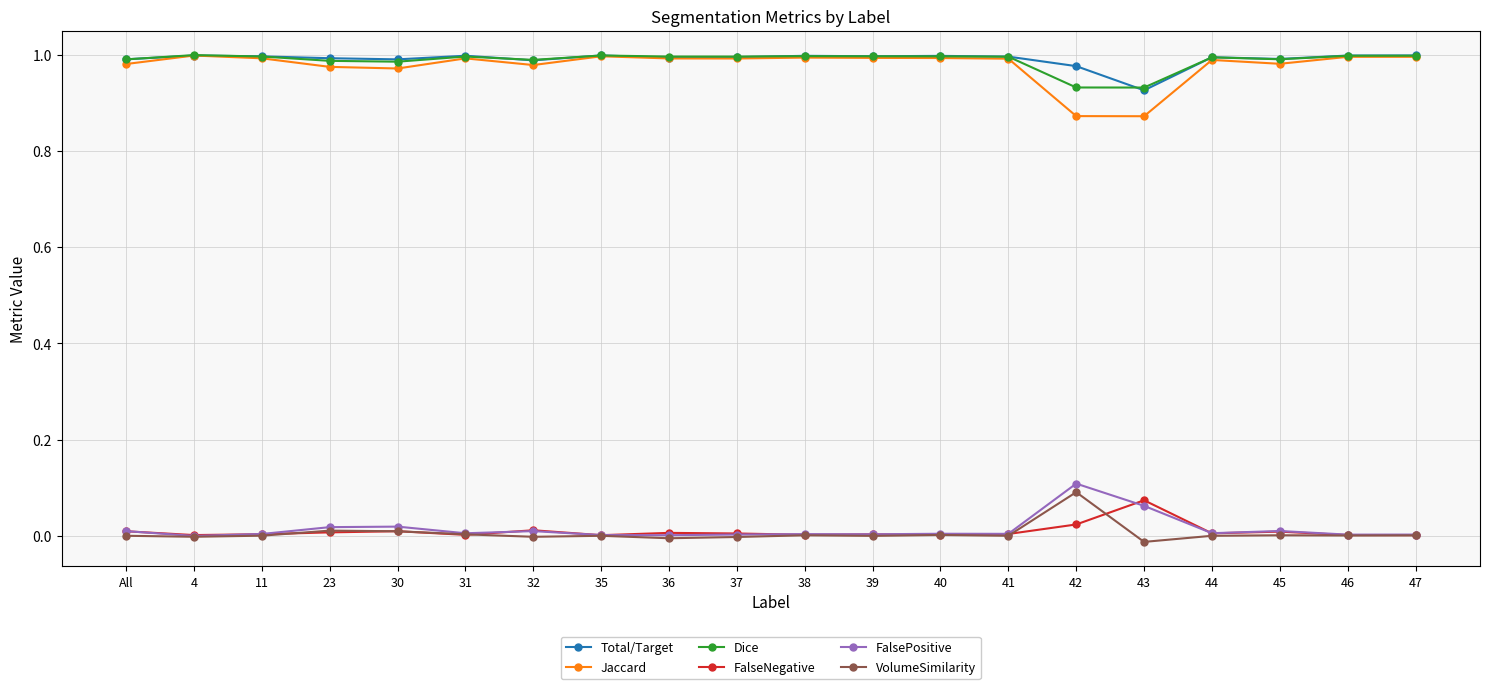

Is the value of FalsePositive at 4 greater than the value of Total/Target at 37?

No